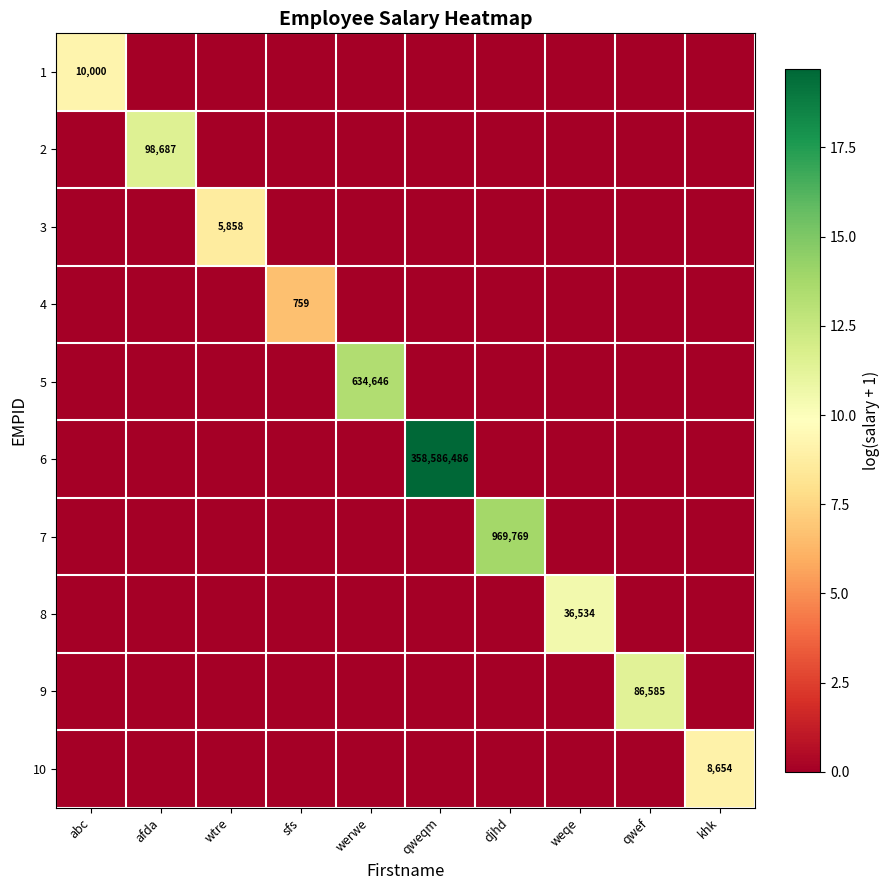

At how many categories does at least one series exceed 10?

6